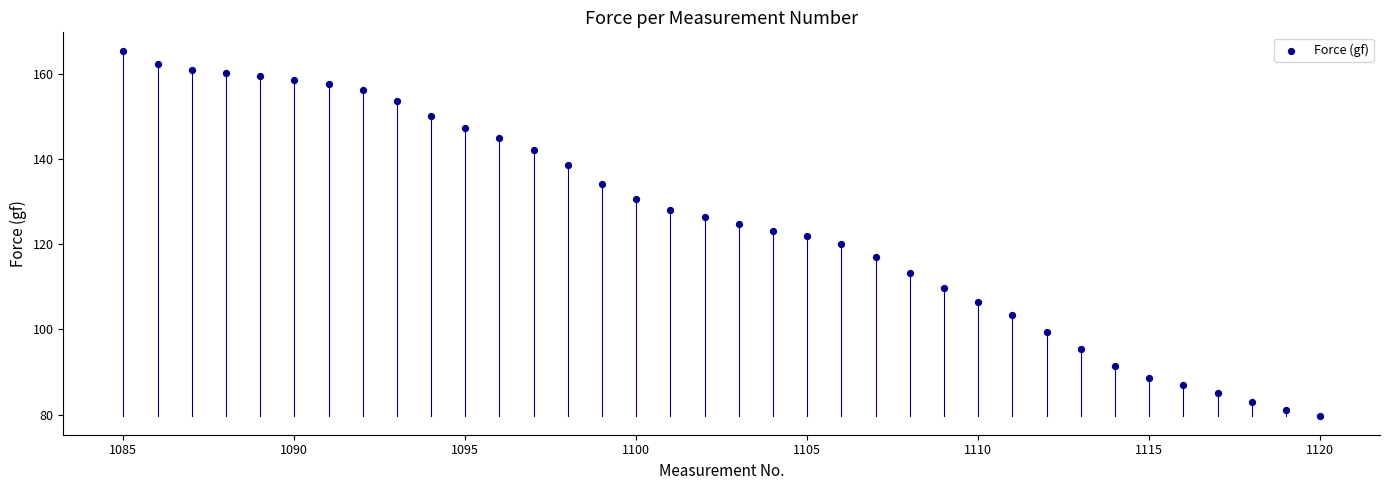

What is the range of X values (max minus min)?

35.0